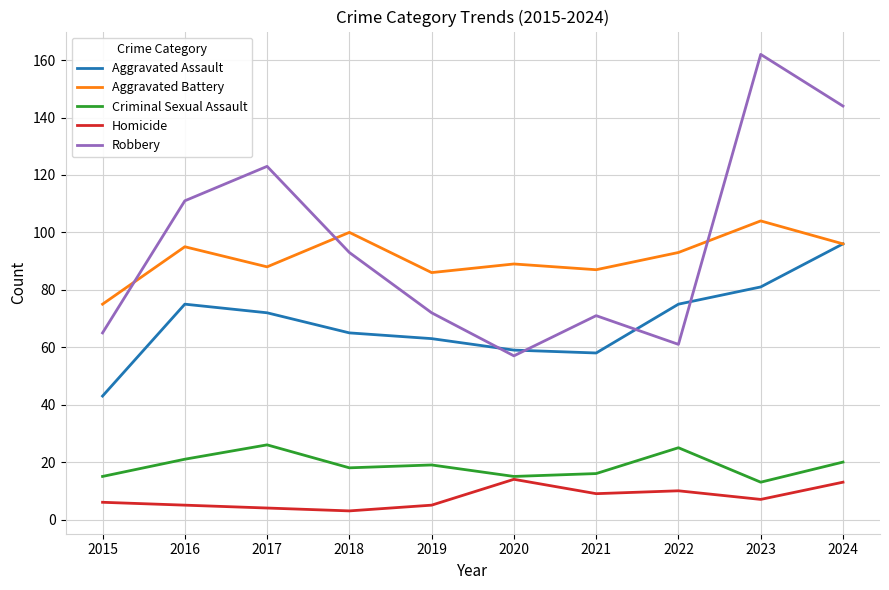

What is the greatest value displayed?

162